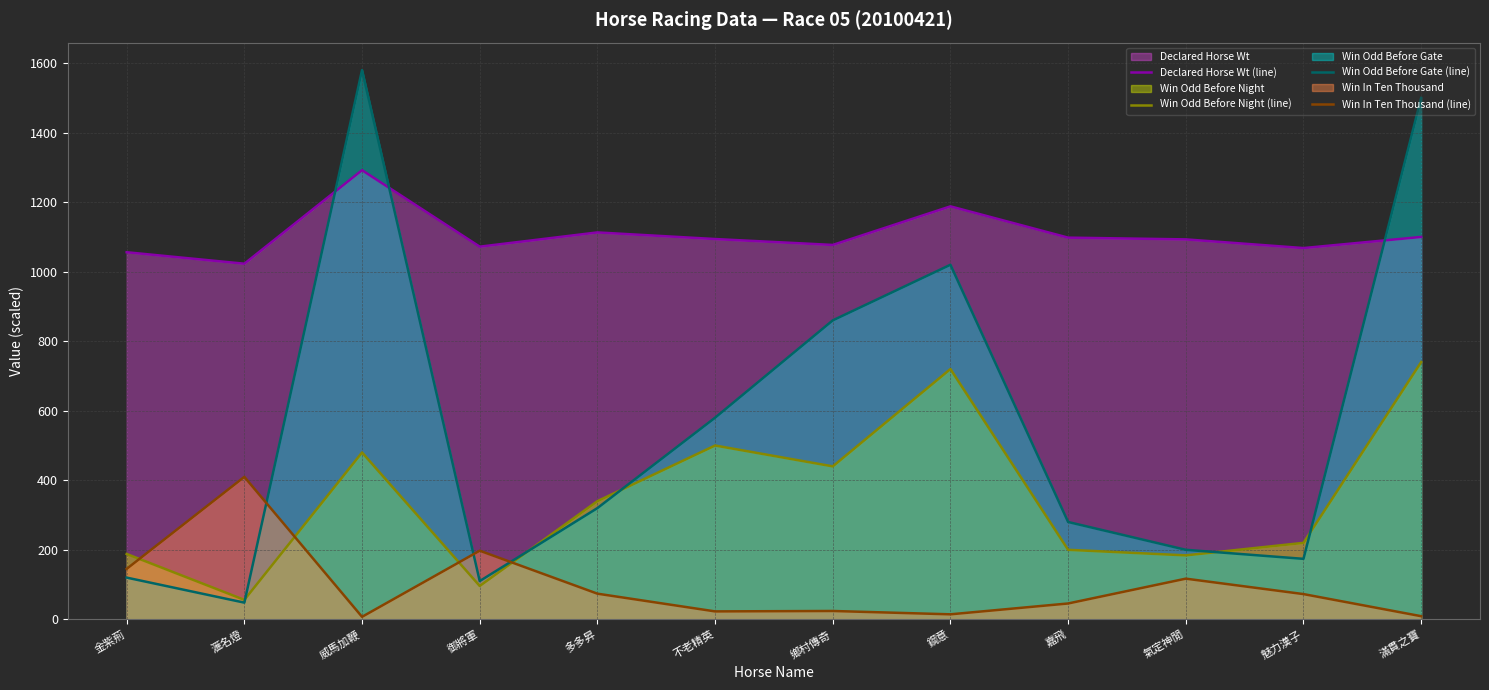

Which category has the highest value across all series?

威馬加鞭